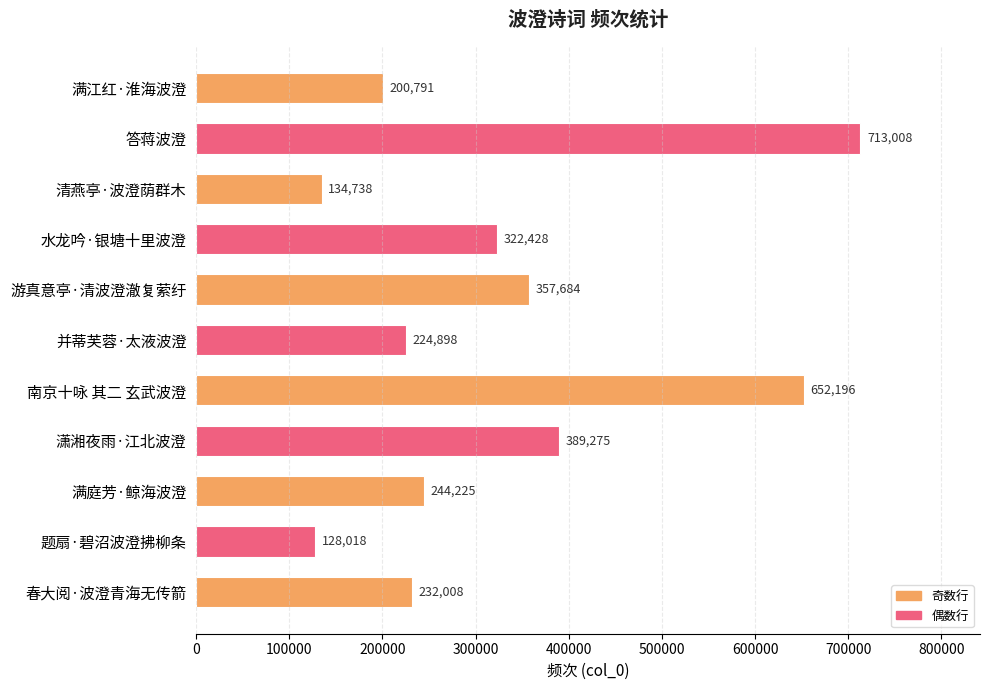

What position from the bottom is 并蒂芙蓉·太液波澄?

6